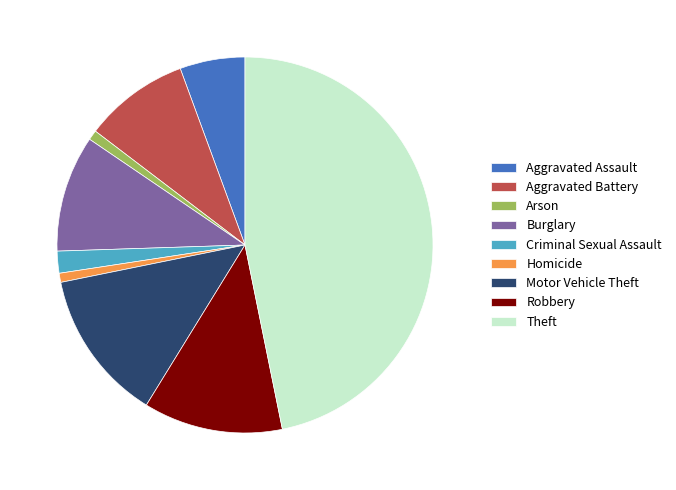

True or false: Aggravated Battery accounts for 9% of the total.

True